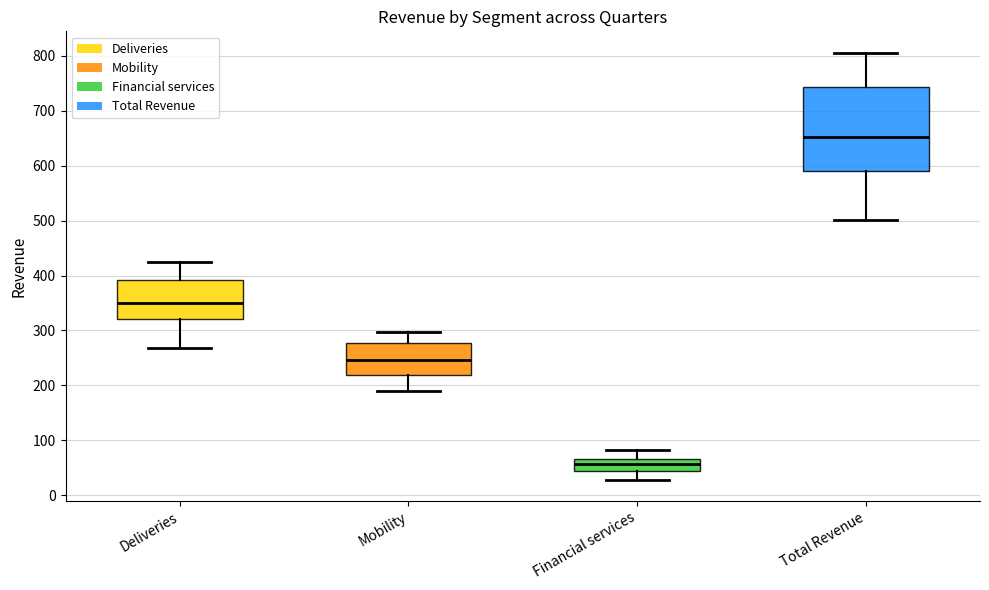

Which box has the highest median line?

Total Revenue